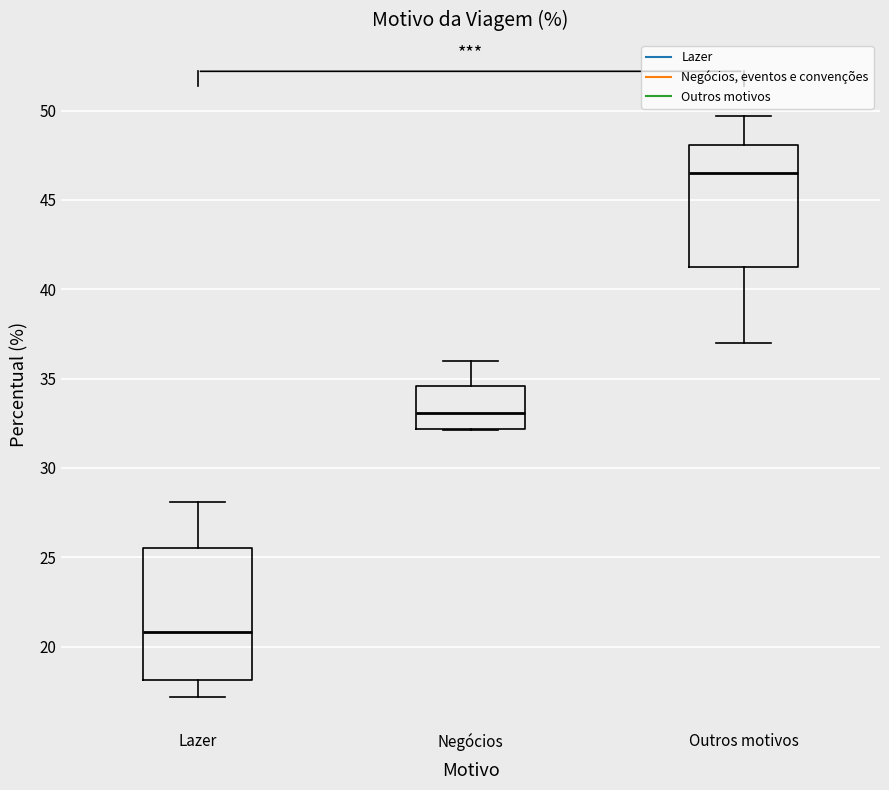

Reading left to right, transcribe this box plot: for each box, give where its median line is, the range the box spans, and where its two whiskers end, as read against the y-axis. The values are not printed on the chart, so give them approximately, as read against the axis.

Lazer: median 21.0, box 18.0 to 25.5, whiskers 17.0 to 28.0
Negócios: median 33.0, box 32.0 to 34.5, whiskers 32.0 to 36.0
Outros motivos: median 46.5, box 41.5 to 48.0, whiskers 37.0 to 49.5